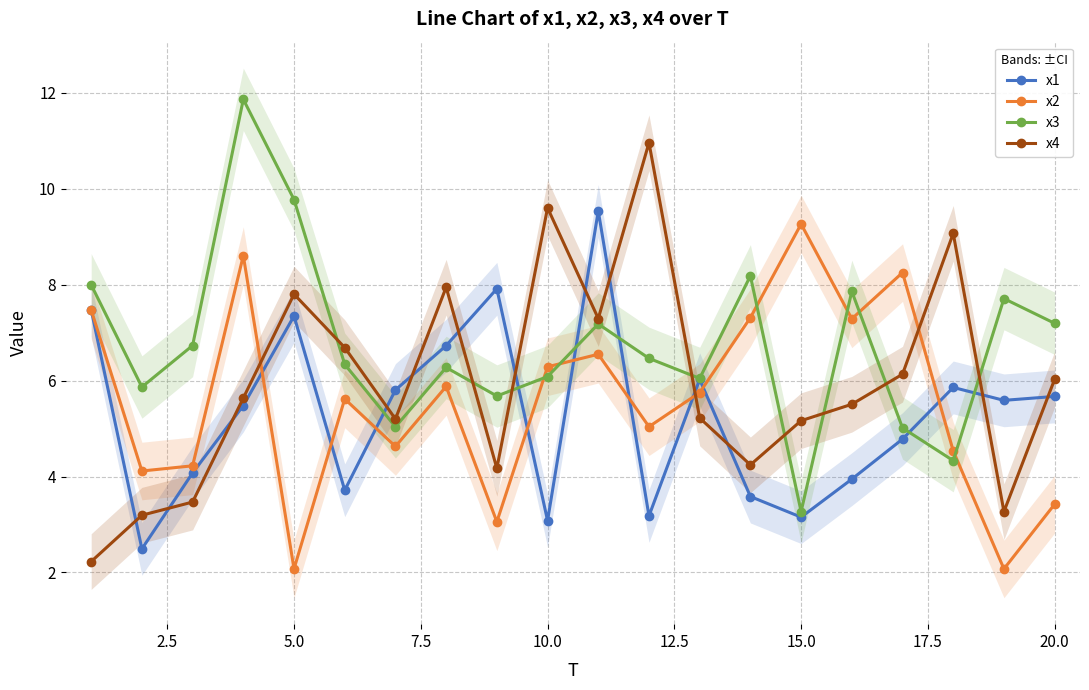

At which category does x1 reach its first local peak?

5.0